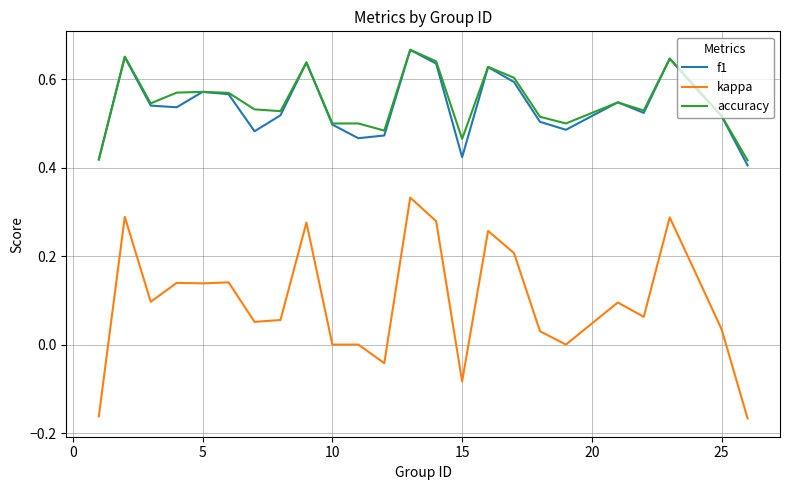

True or false: kappa and f1 cross at least once.

False